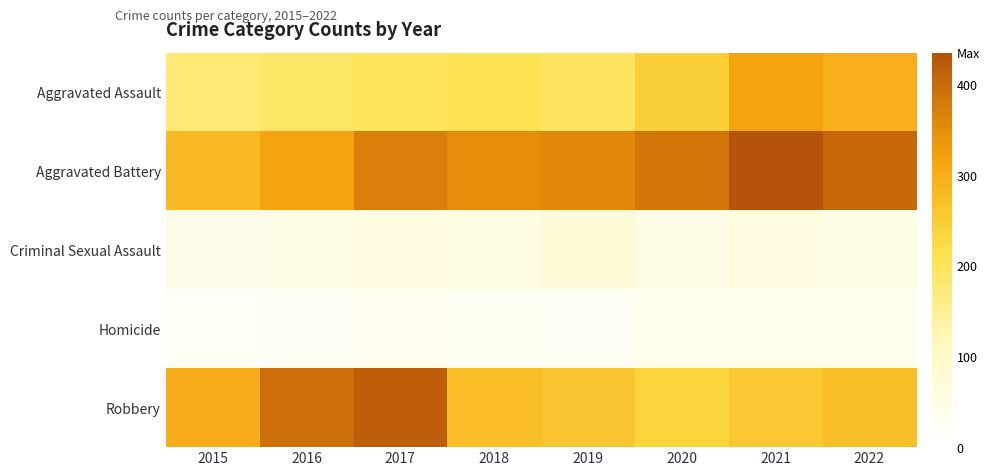

Reading right to left, transcribe all the data shown in this chart.

Aggravated Assault: 2022=298	2021=319	2020=244	2019=194	2018=206	2017=199	2016=192	2015=177
Aggravated Battery: 2022=403	2021=435	2020=383	2019=358	2018=351	2017=369	2016=315	2015=281
Criminal Sexual Assault: 2022=47	2021=58	2020=43	2019=70	2018=53	2017=56	2016=44	2015=40
Homicide: 2022=35	2021=34	2020=38	2019=19	2018=23	2017=32	2016=21	2015=15
Robbery: 2022=271	2021=254	2020=236	2019=263	2018=274	2017=418	2016=391	2015=300